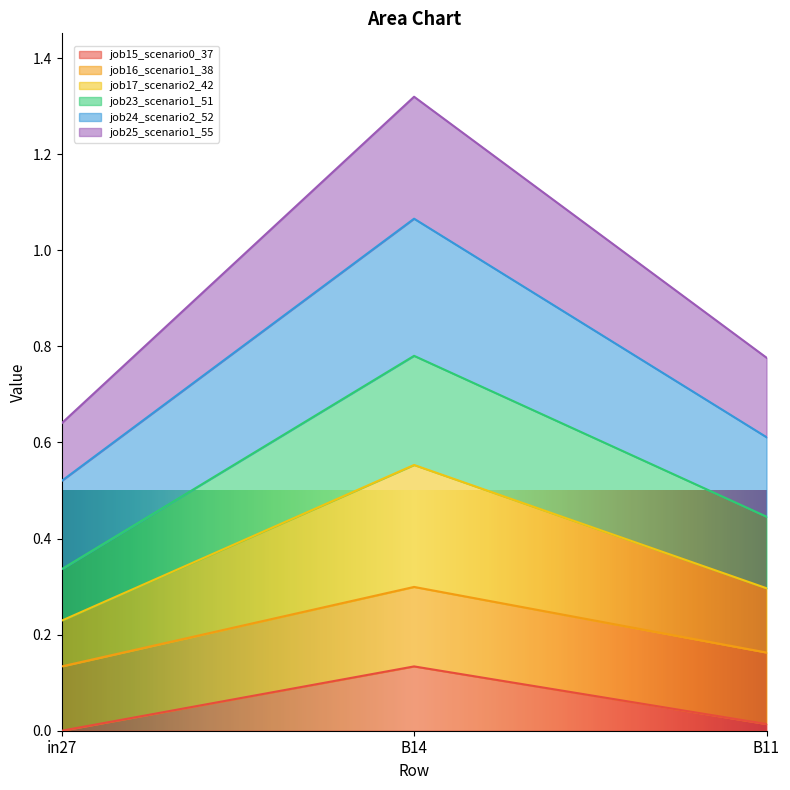

At which category is the sum across all series the highest?

B14